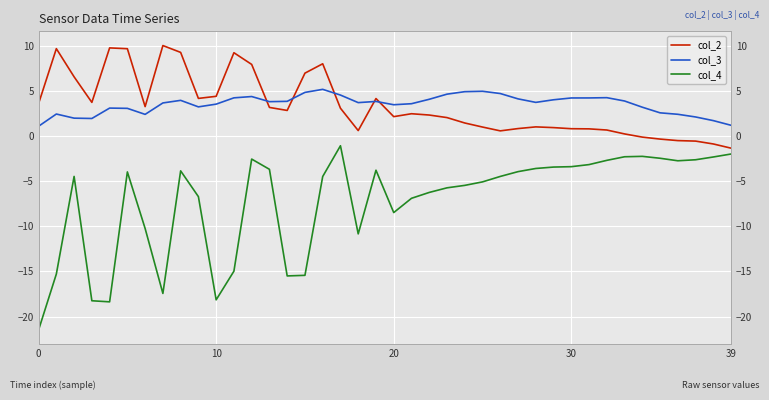

How many data points does each series have?

40